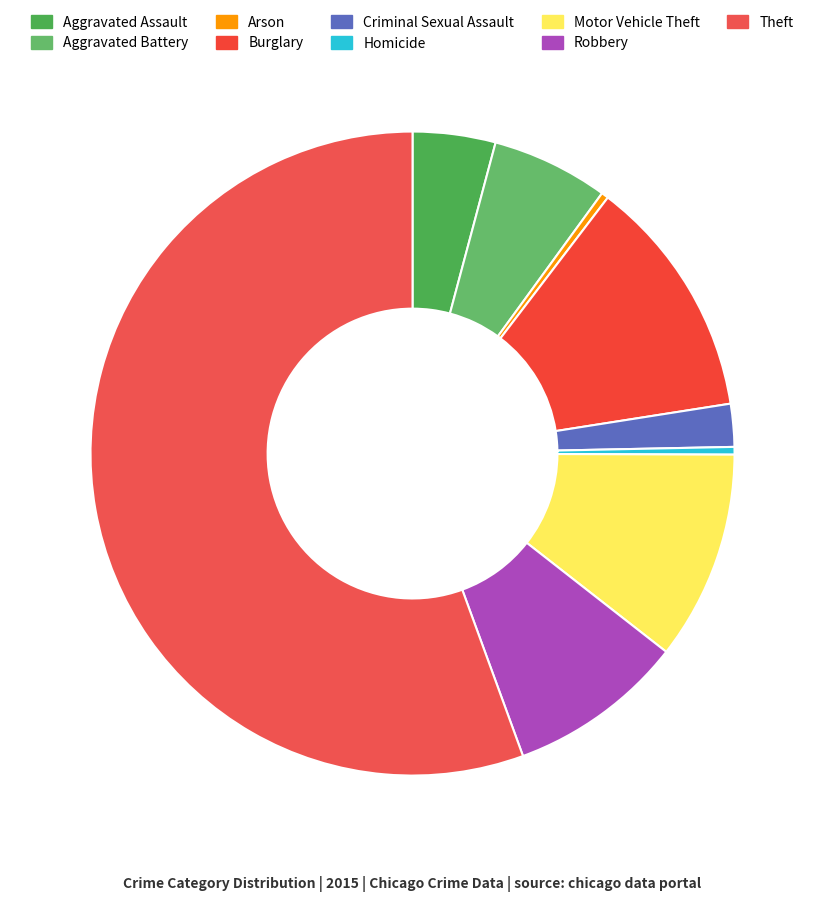

How many segments does this pie chart have?

9